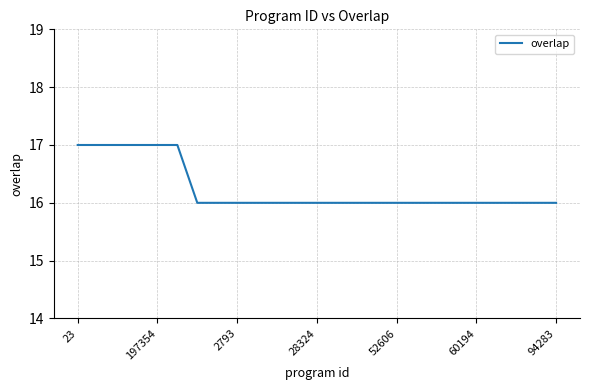

What is the maximum value shown in the chart?

17